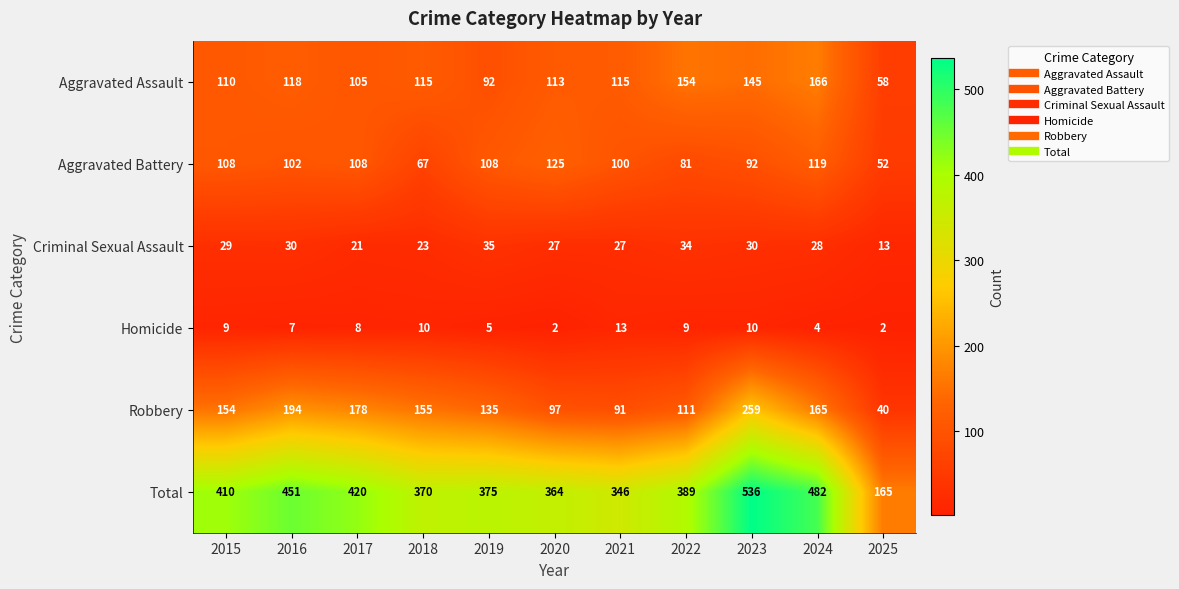

What is the approximate value of Aggravated Assault at 2023?

145